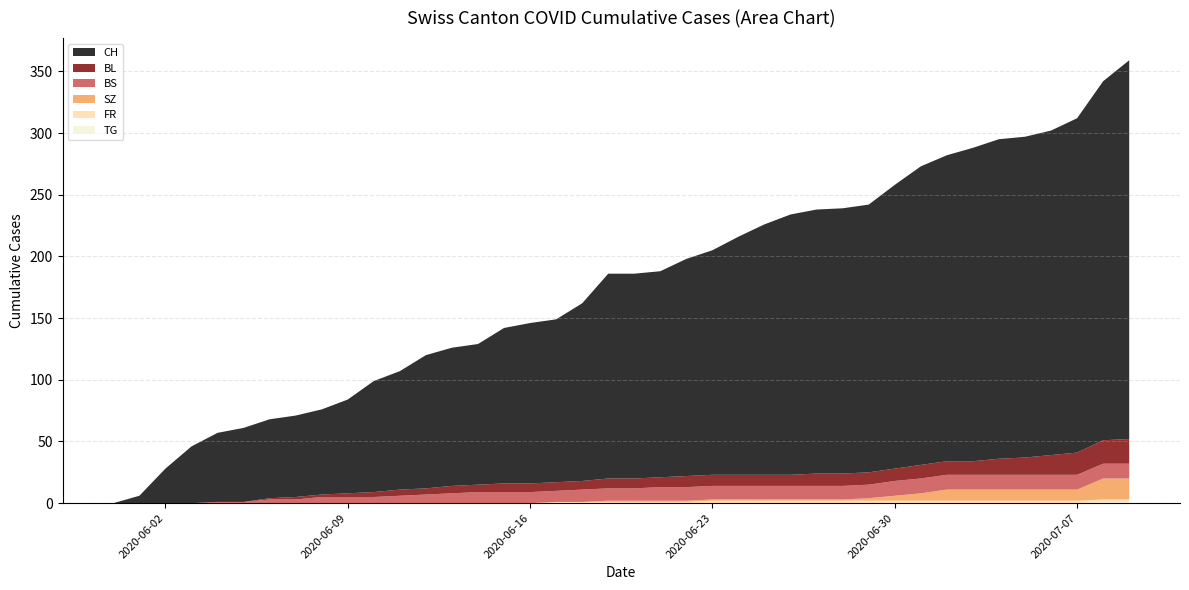

Reading right to left, what are all the values shown in this chart?

CH: 307	291	271	263	260	259	254	248	242	230	217	215	214	211	203	193	182	176	167	166	166	144	132	130	126	114	112	108	96	90	76	69	66	64	60	56	46	28	6	0
BL: 20	19	18	16	14	13	11	11	11	10	10	10	10	9	9	9	9	9	8	8	8	7	7	7	7	6	6	5	5	4	3	2	2	1	0	0	0	0	0	0
BS: 12	12	12	12	12	12	12	12	12	12	11	11	11	11	11	11	11	11	11	10	10	10	9	9	9	9	8	7	6	5	5	5	3	3	1	1	0	0	0	0
SZ: 17	17	9	9	9	9	9	9	6	4	2	1	1	1	1	1	1	1	1	1	1	0	0	0	0	0	0	0	0	0	0	0	0	0	0	0	0	0	0	0
FR: 2	2	2	2	2	2	2	2	2	2	2	2	2	2	2	2	2	1	1	1	1	1	1	0	0	0	0	0	0	0	0	0	0	0	0	0	0	0	0	0
TG: 1	1	0	0	0	0	0	0	0	0	0	0	0	0	0	0	0	0	0	0	0	0	0	0	0	0	0	0	0	0	0	0	0	0	0	0	0	0	0	0